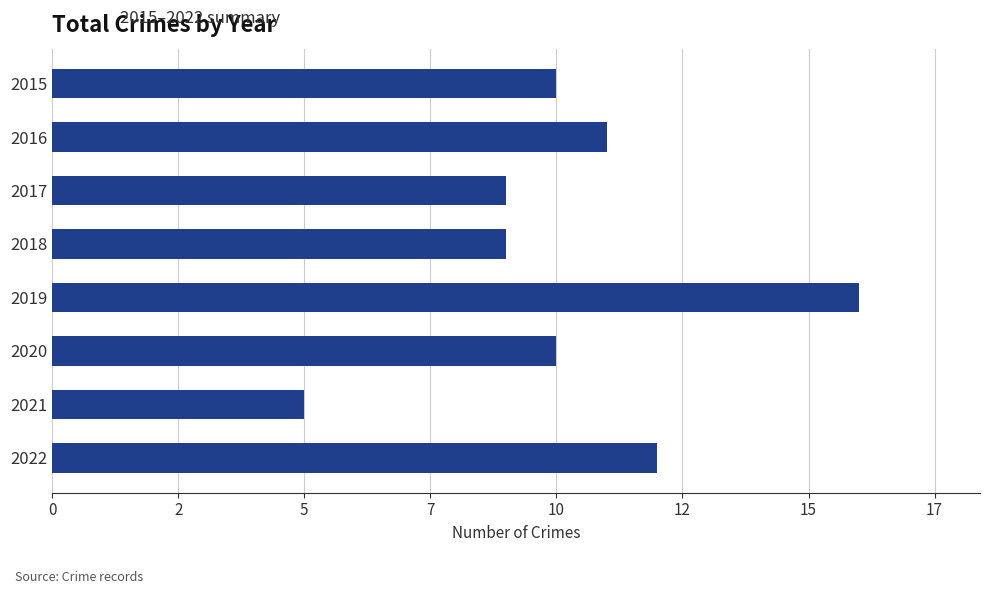

Are the bars horizontal?

Yes